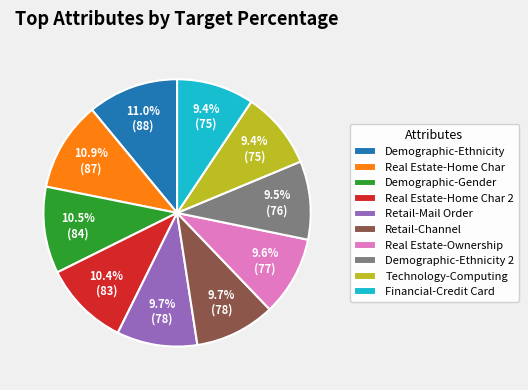

Combined, do Demographic-Gender and Real Estate-Ownership account for over 50%?

No